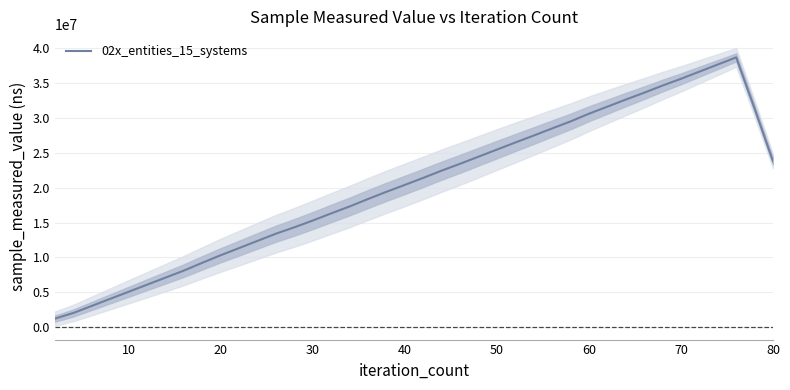

True or false: the data has more than 1 interior local peaks.

False